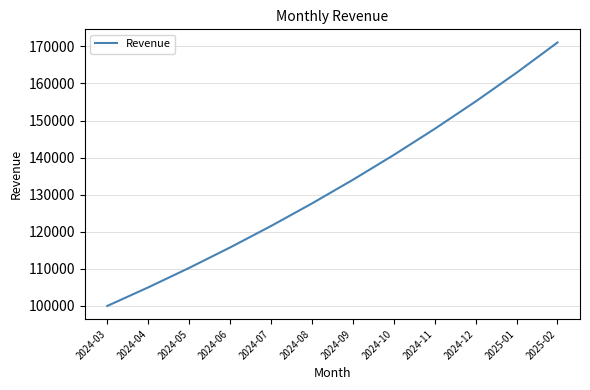

At which category does the chart reach its peak across all series?

2025-02